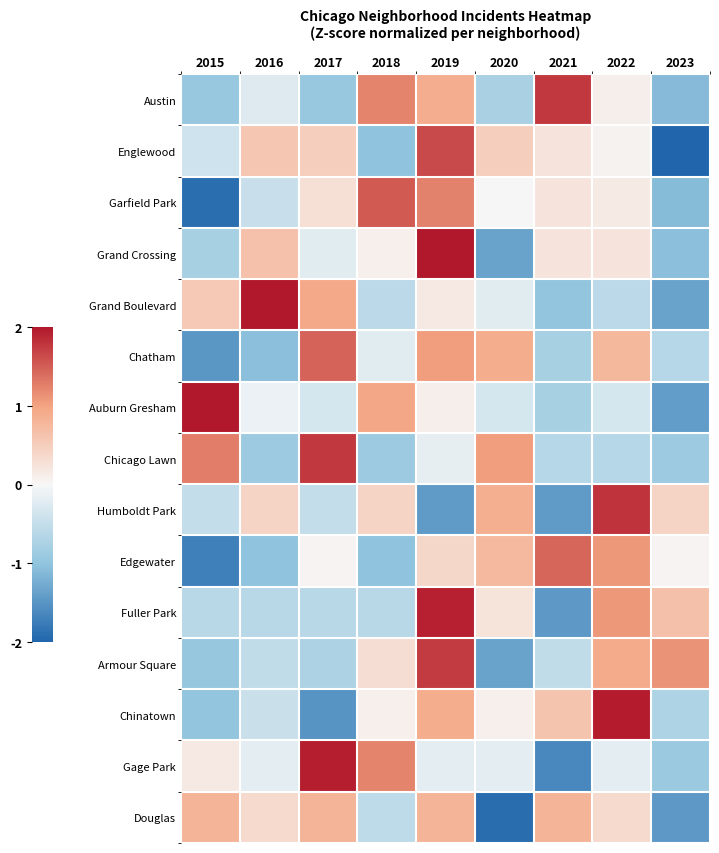

Reading right to left, what are all the values shown in this chart?

Austin: 2023=-1.1	2022=0.1	2021=1.8	2020=-0.8	2019=0.9	2018=1.2	2017=-0.9	2016=-0.2	2015=-0.9
Englewood: 2023=-2.1	2022=0.0	2021=0.2	2020=0.5	2019=1.6	2018=-1.0	2017=0.5	2016=0.6	2015=-0.4
Garfield Park: 2023=-1.1	2022=0.2	2021=0.2	2020=0.0	2019=1.2	2018=1.5	2017=0.3	2016=-0.5	2015=-1.9
Grand Crossing: 2023=-1.1	2022=0.2	2021=0.2	2020=-1.3	2019=2.2	2018=0.1	2017=-0.2	2016=0.6	2015=-0.8
Grand Boulevard: 2023=-1.4	2022=-0.6	2021=-1.0	2020=-0.2	2019=0.2	2018=-0.6	2017=0.9	2016=2.1	2015=0.5
Chatham: 2023=-0.6	2022=0.8	2021=-0.8	2020=0.9	2019=1.0	2018=-0.2	2017=1.5	2016=-1.1	2015=-1.5
Auburn Gresham: 2023=-1.4	2022=-0.3	2021=-0.8	2020=-0.3	2019=0.1	2018=1.0	2017=-0.3	2016=-0.1	2015=2.3
Chicago Lawn: 2023=-0.9	2022=-0.6	2021=-0.6	2020=1.0	2019=-0.2	2018=-0.9	2017=1.8	2016=-0.9	2015=1.3
Humboldt Park: 2023=0.4	2022=1.8	2021=-1.4	2020=0.9	2019=-1.4	2018=0.4	2017=-0.5	2016=0.4	2015=-0.5
Edgewater: 2023=0.0	2022=1.1	2021=1.4	2020=0.7	2019=0.4	2018=-1.0	2017=0.0	2016=-1.0	2015=-1.7
Fuller Park: 2023=0.7	2022=1.1	2021=-1.5	2020=0.2	2019=1.9	2018=-0.6	2017=-0.6	2016=-0.6	2015=-0.6
Armour Square: 2023=1.1	2022=0.9	2021=-0.5	2020=-1.4	2019=1.7	2018=0.3	2017=-0.7	2016=-0.5	2015=-0.9
Chinatown: 2023=-0.7	2022=2.0	2021=0.6	2020=0.1	2019=0.9	2018=0.1	2017=-1.5	2016=-0.4	2015=-1.0
Gage Park: 2023=-0.9	2022=-0.2	2021=-1.6	2020=-0.2	2019=-0.2	2018=1.2	2017=1.9	2016=-0.2	2015=0.2
Douglas: 2023=-1.5	2022=0.4	2021=0.8	2020=-1.9	2019=0.8	2018=-0.6	2017=0.8	2016=0.4	2015=0.8